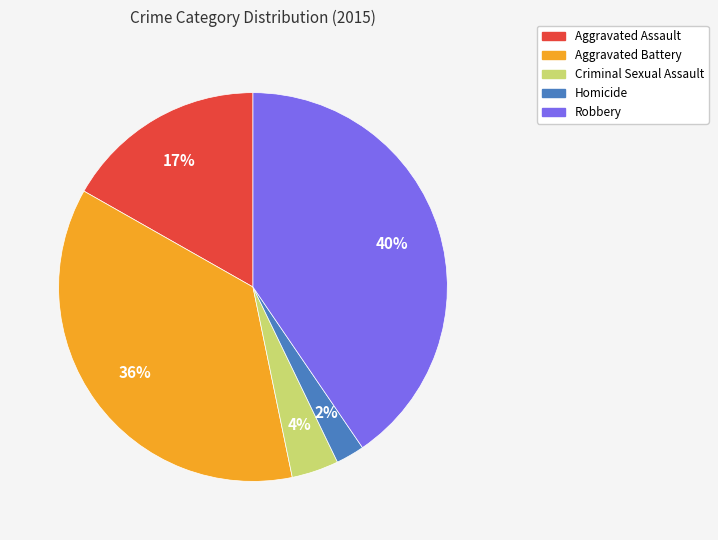

Which has a higher value, Robbery or Homicide?

Robbery